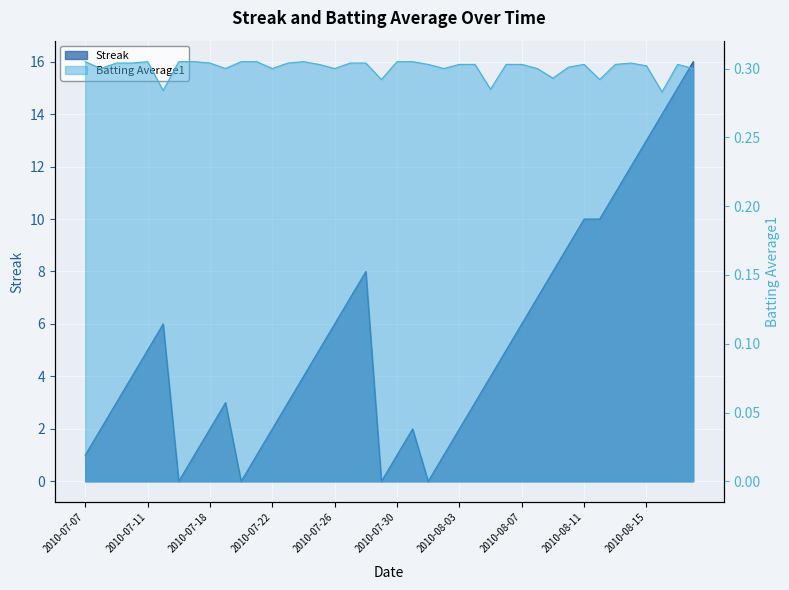

What is the label of the 29th point from the left?

2010-08-07